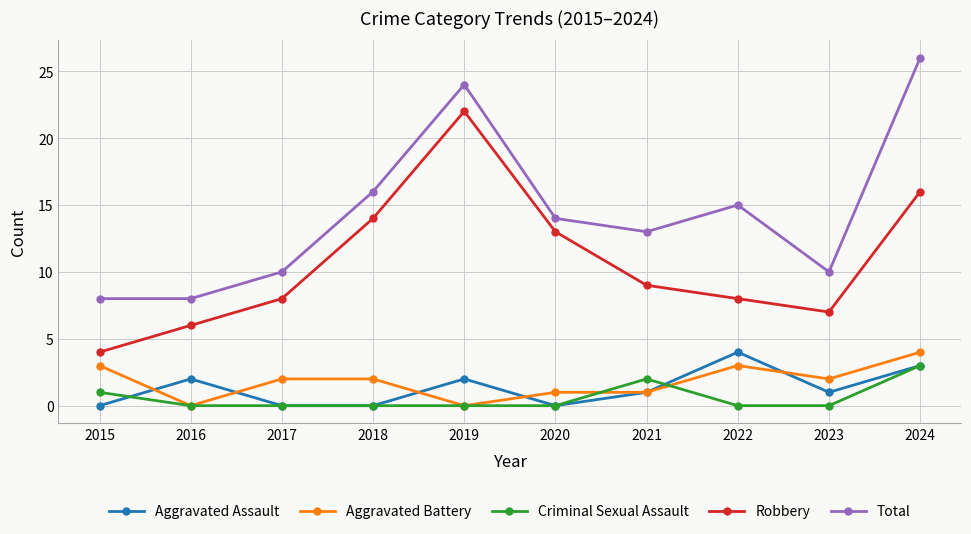

What is the difference between the highest and lowest values at 2015?

8